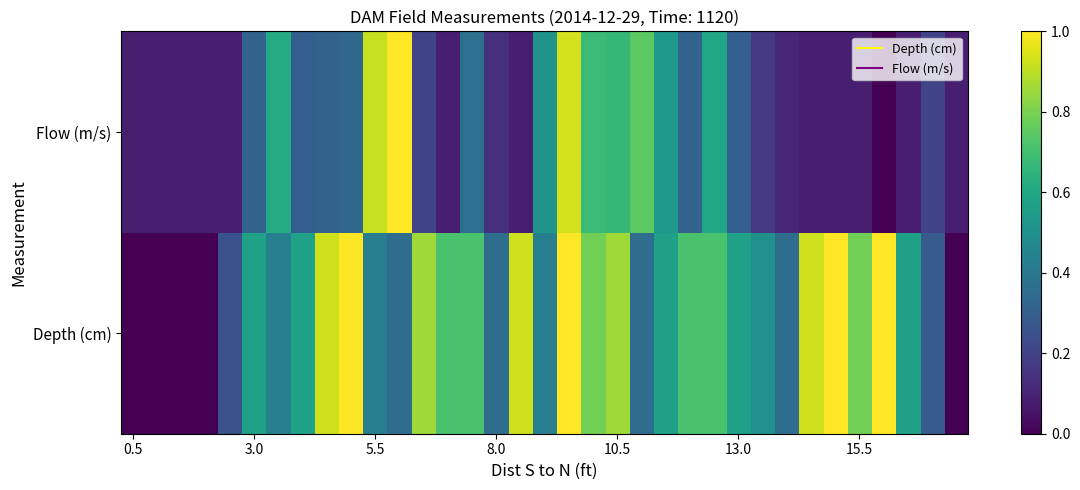

List the series in order of their overall mean, lowest first.

Flow (m/s), Depth (cm)